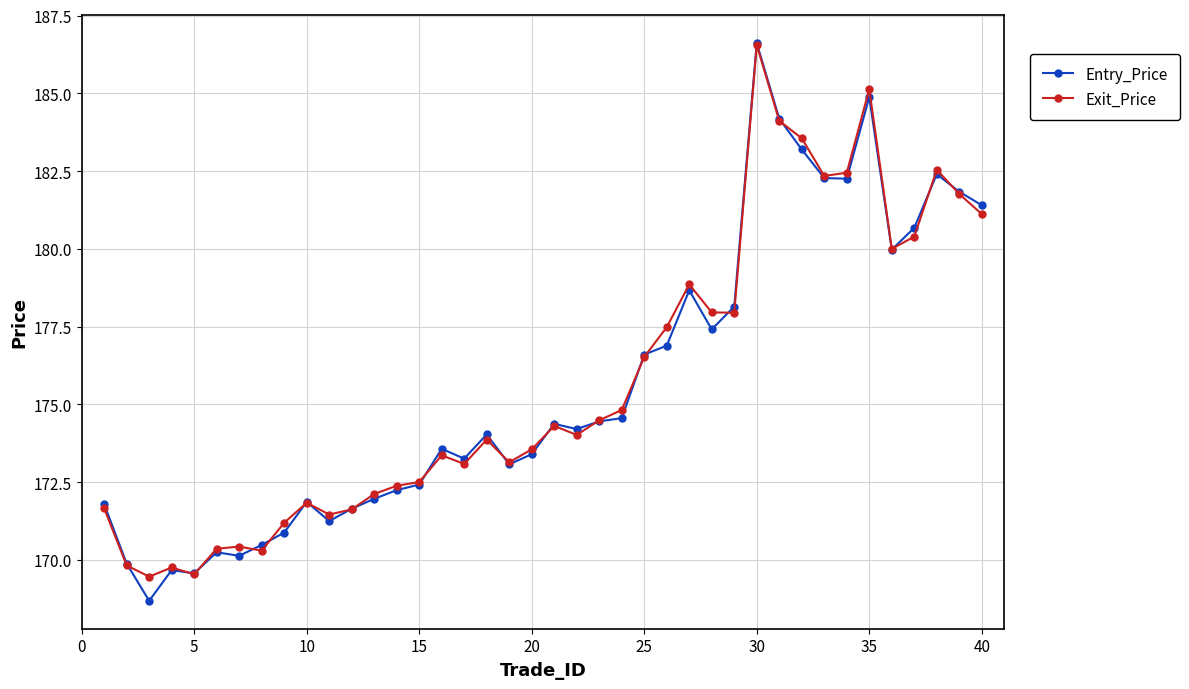

What is the minimum value for Exit_Price?

169.5